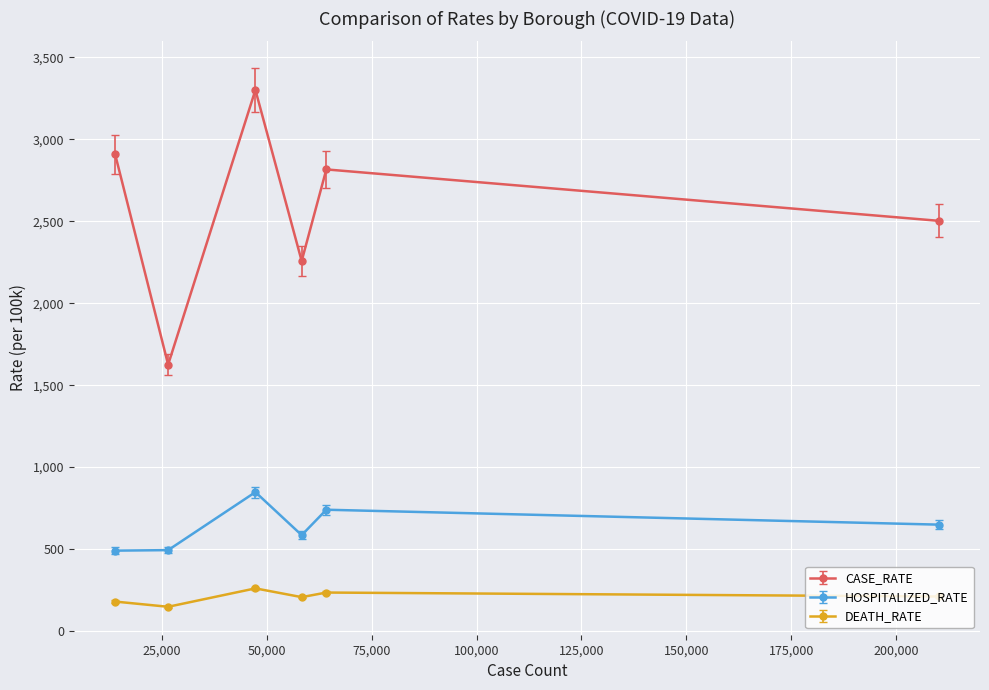

How many data points in CASE_RATE are less than 2816?

3